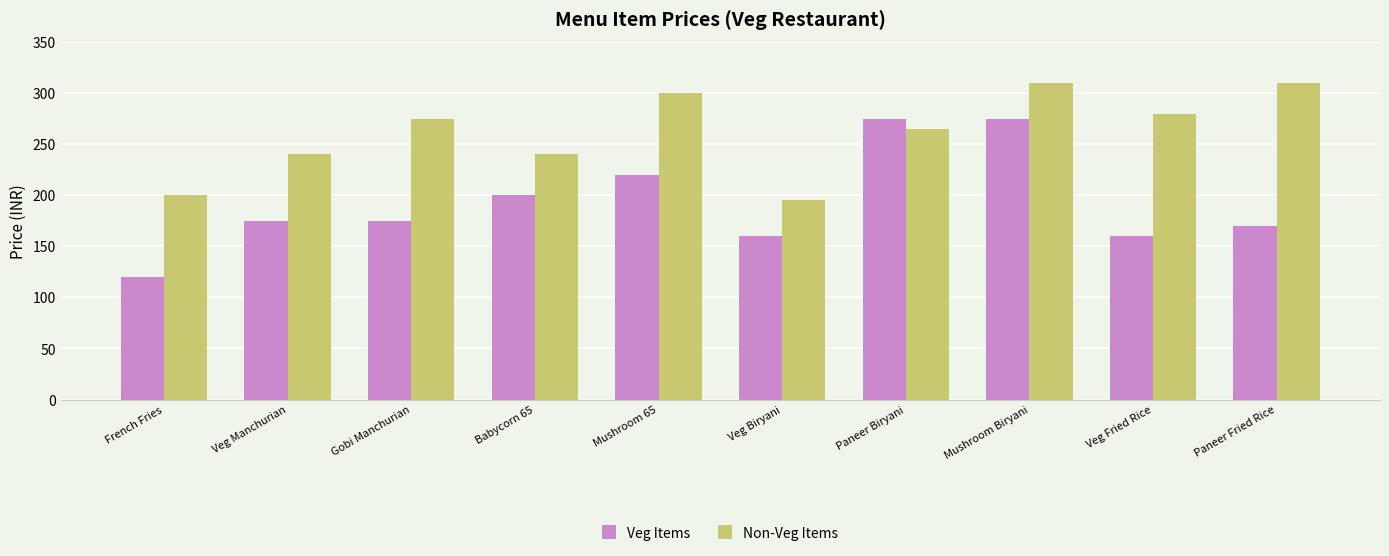

Rank the series by their average value, from lowest to highest.

Veg Items, Non-Veg Items